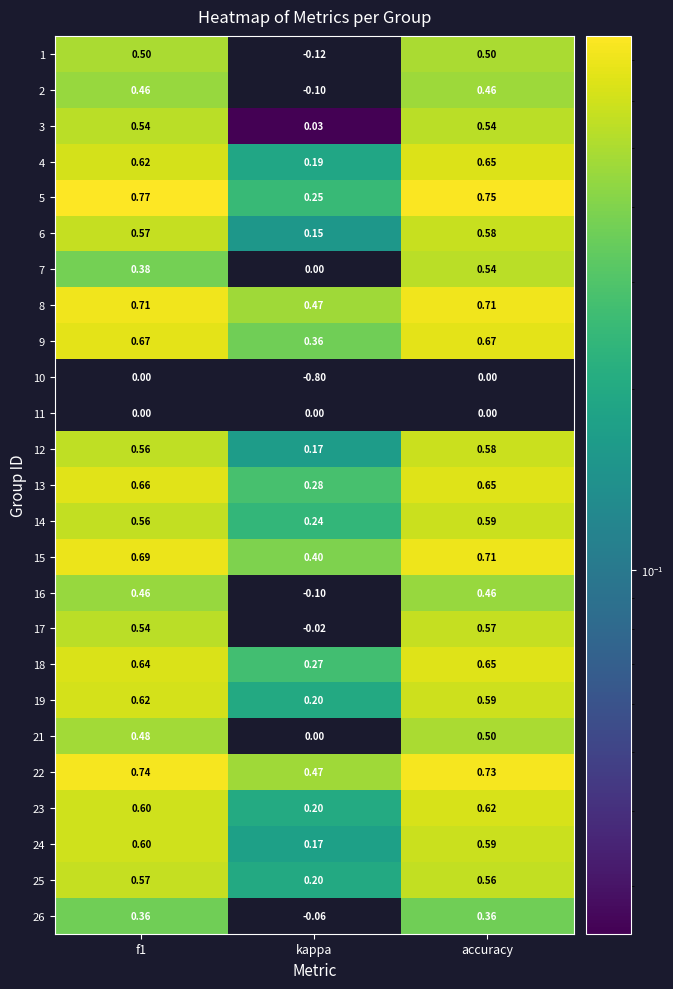

Which category has the lowest value across all series?

kappa